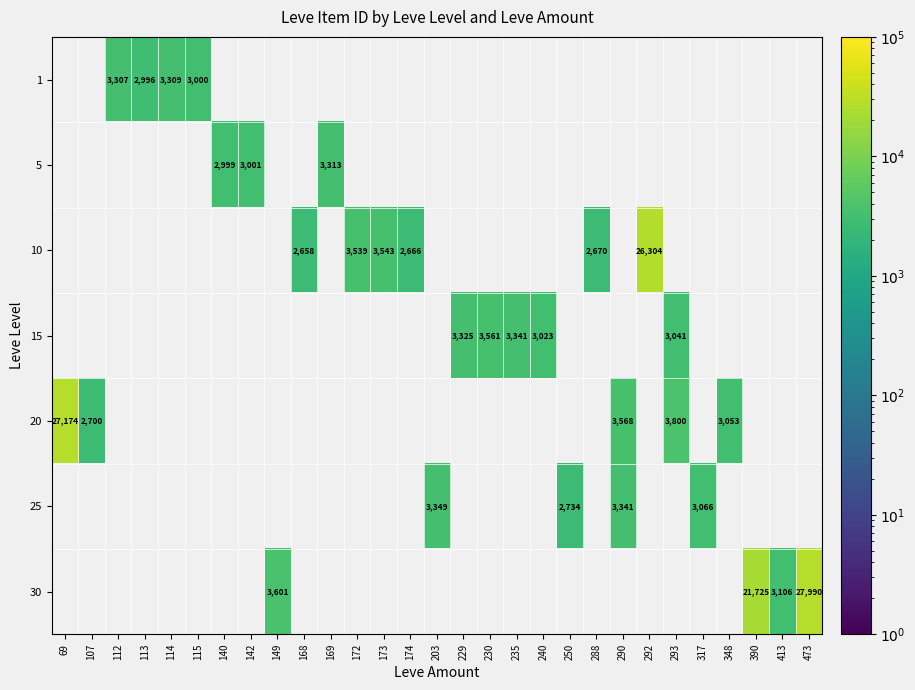

The value of 25 at 250 is 4552. True or false?

False